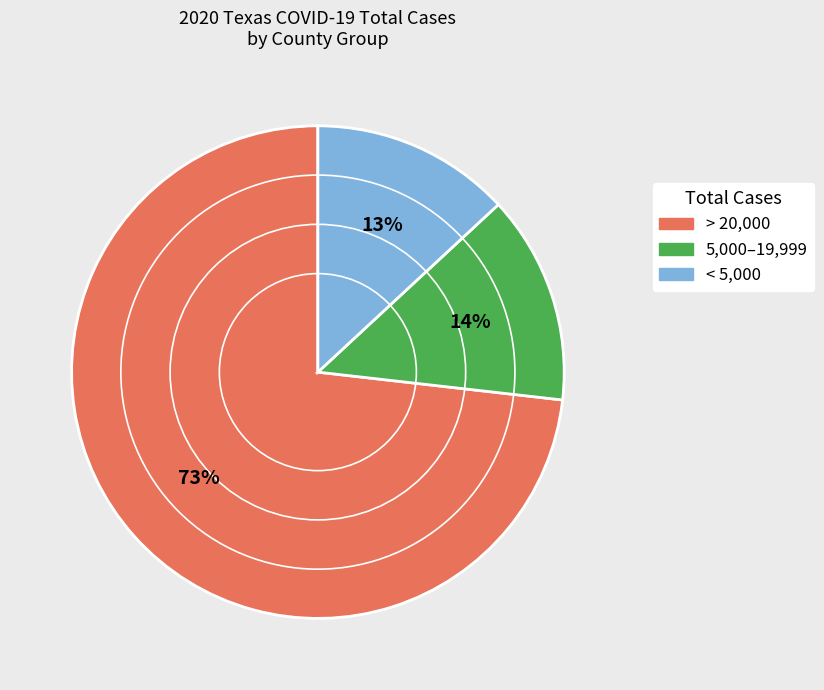

To the nearest percent, what is the difference between the largest and smallest slice percentages?

60%